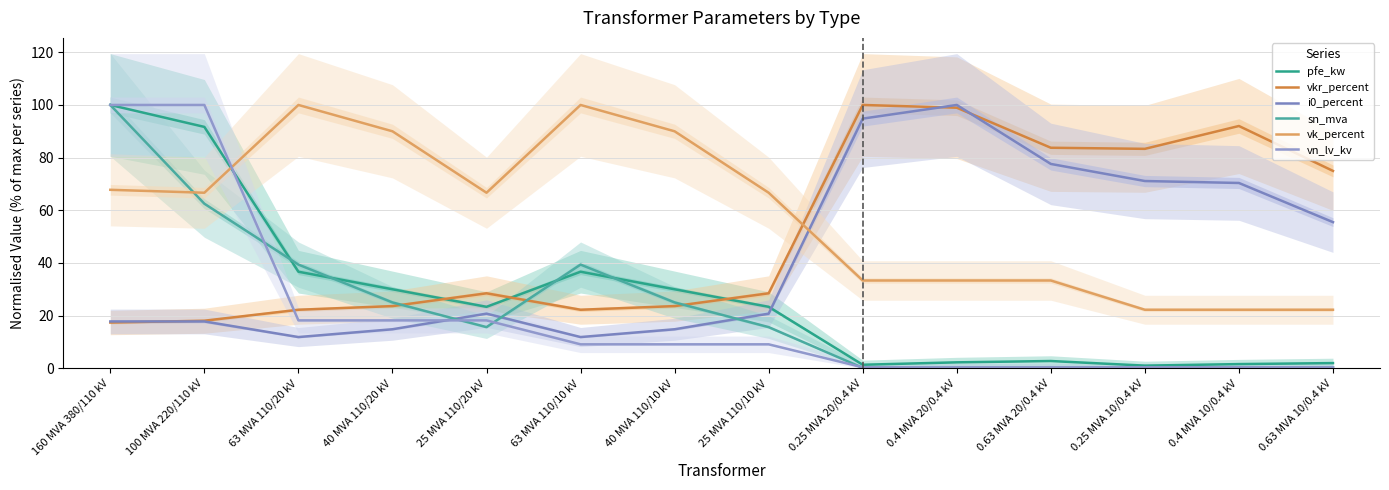

Which category has the lowest value across all series?

0.25 MVA 20/0.4 kV